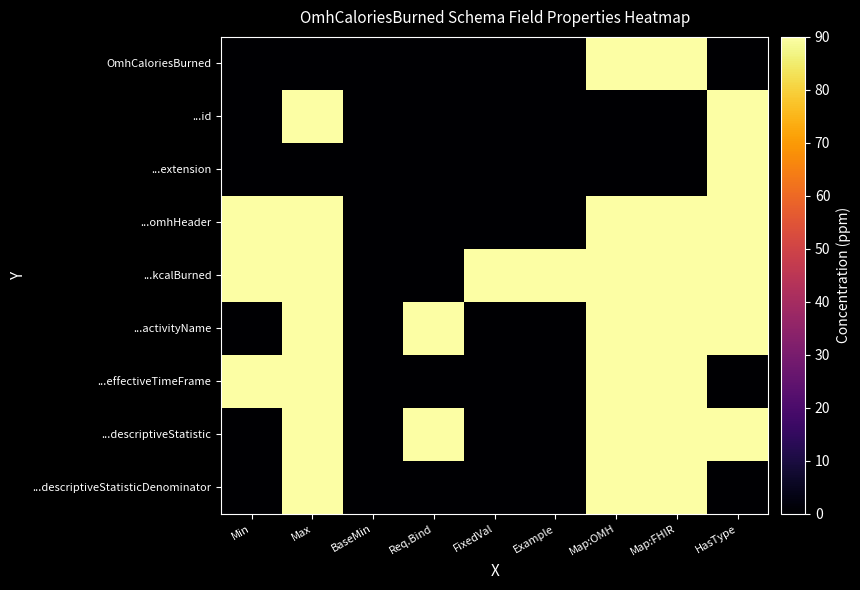

At which category is the sum across all series the highest?

Max